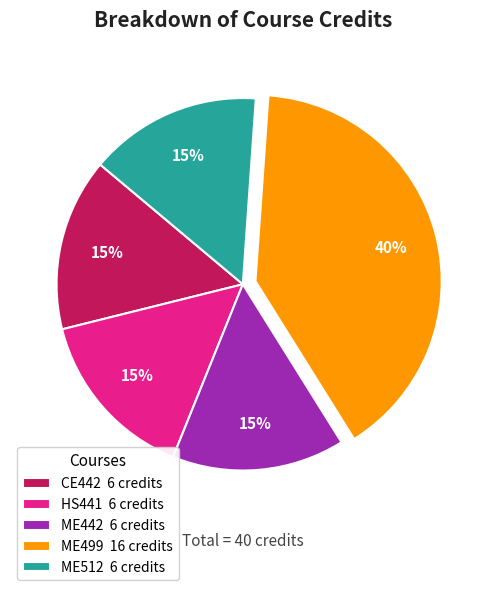

How many segments does this pie chart have?

5